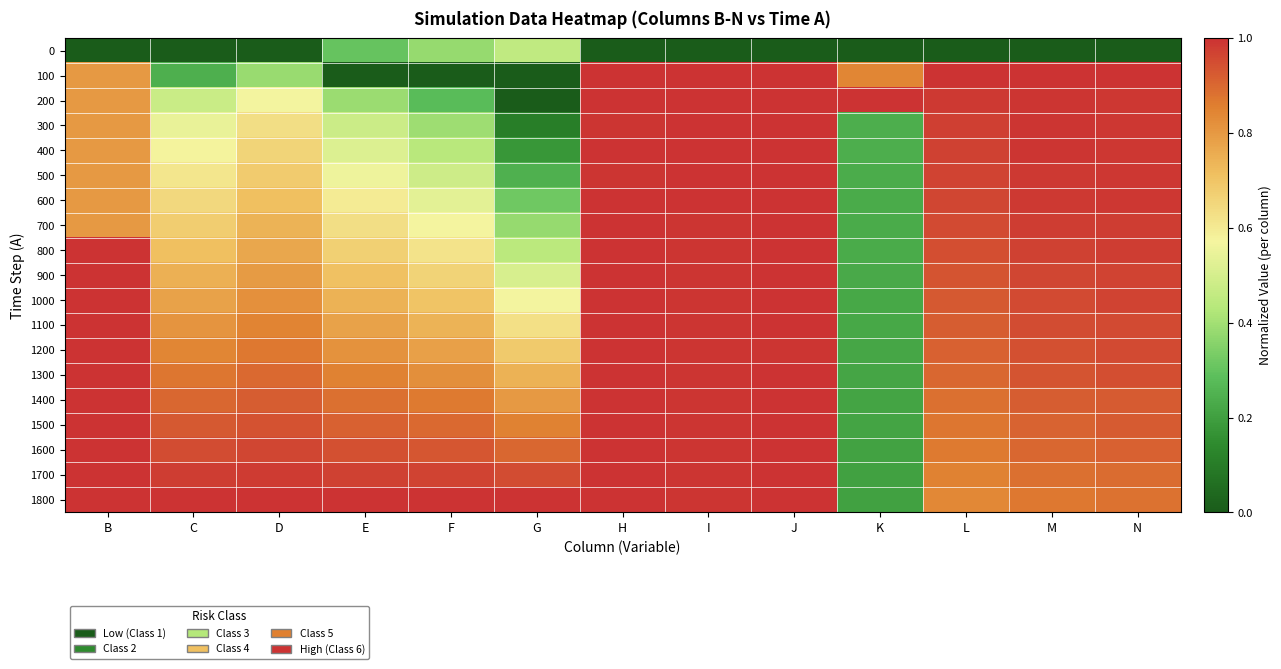

At which category does the chart reach its peak across all series?

I